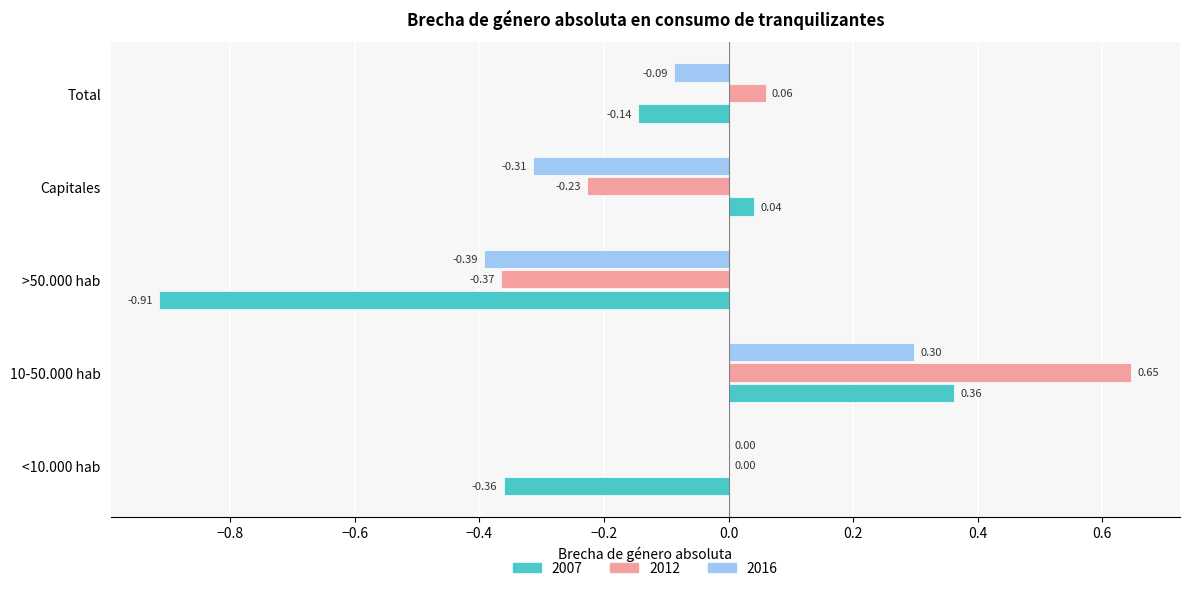

At which label is 2007 closest to 0?

Capitales